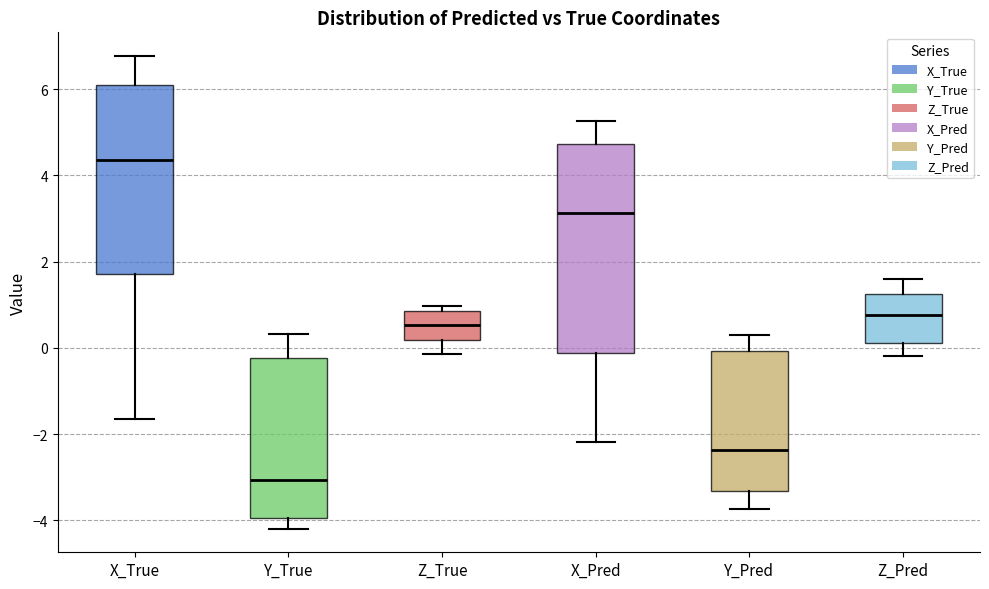

Which box's median line is the highest?

X_True